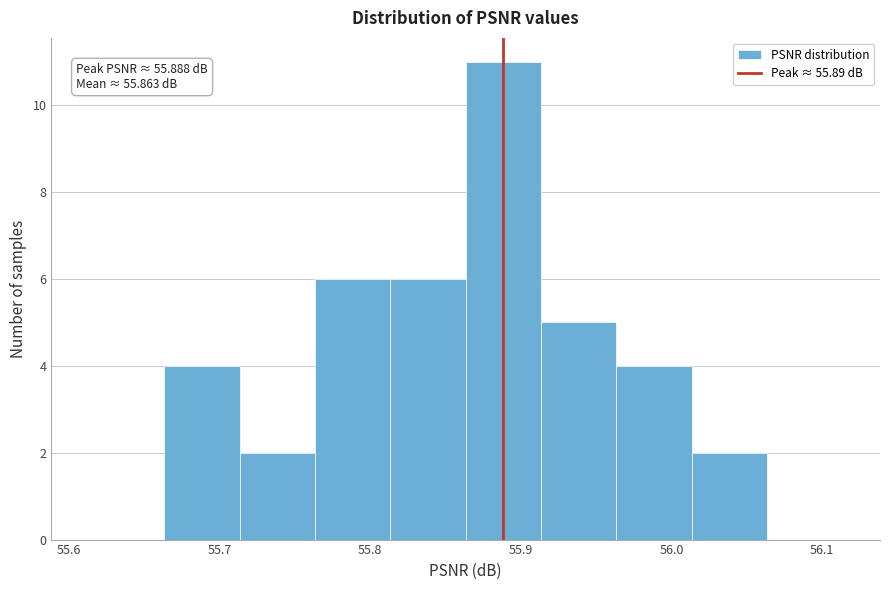

Which range on the x-axis has the tallest bar?

55.86 to 55.91